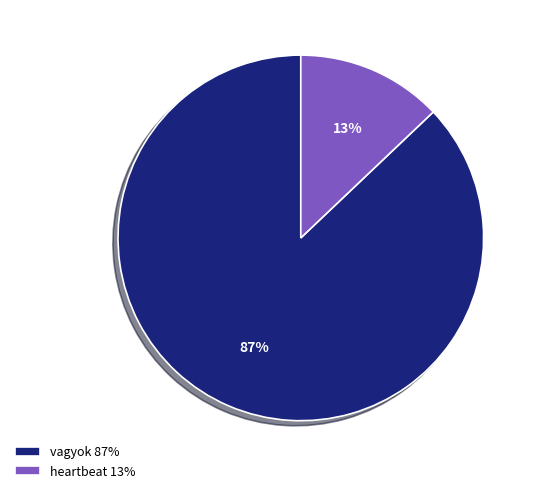

Which slice is the largest?

vagyok 87%